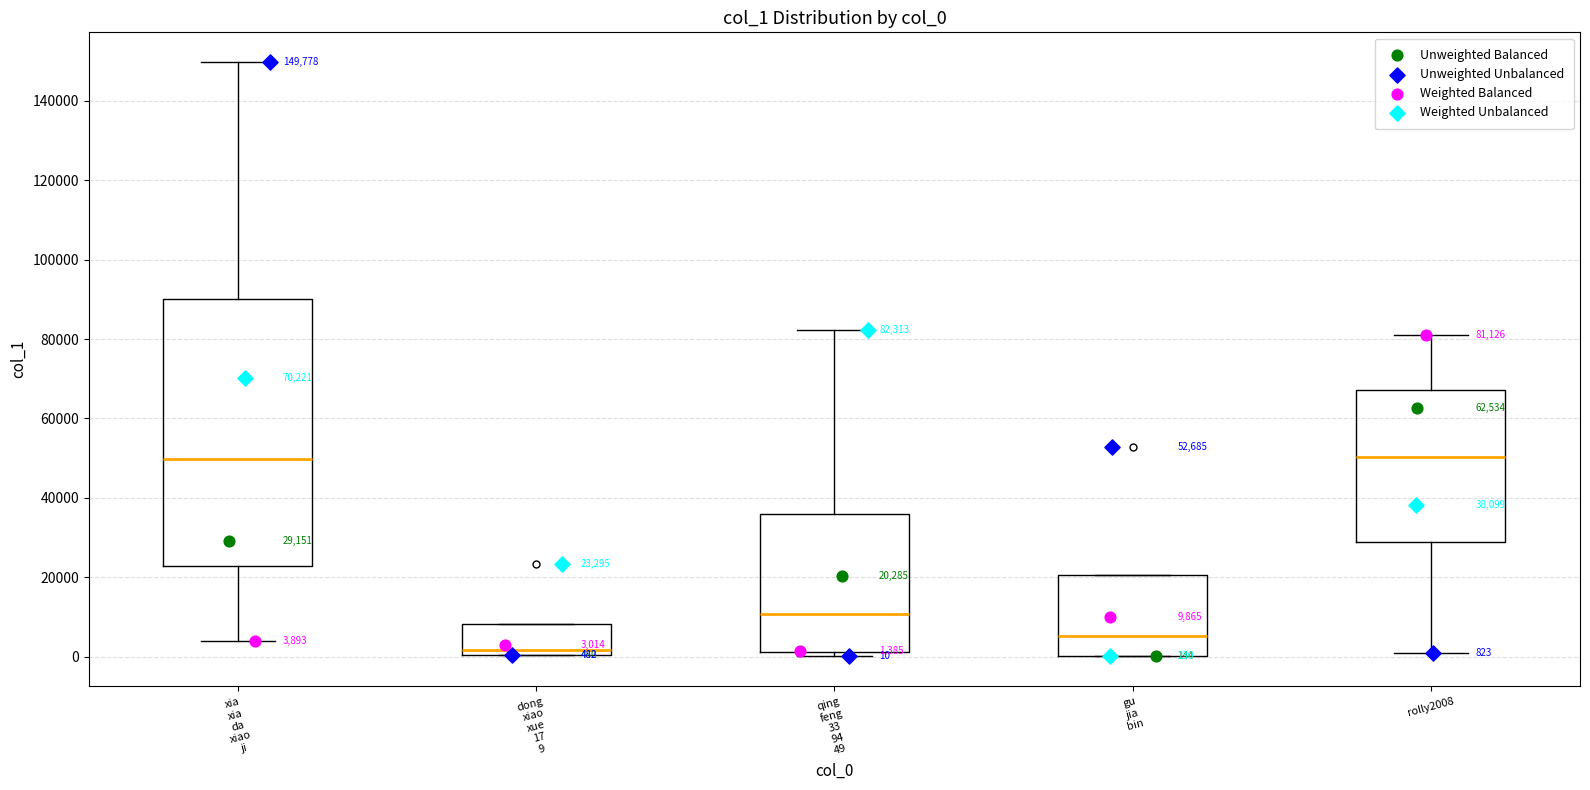

Which box is the tallest, from its lower edge to its upper edge?

xia xia da xiao ji